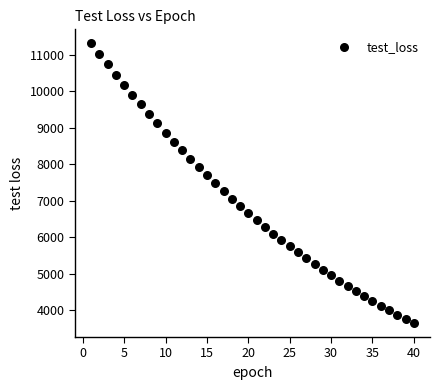

What is the range of Y values (max minus min)?

7660.6